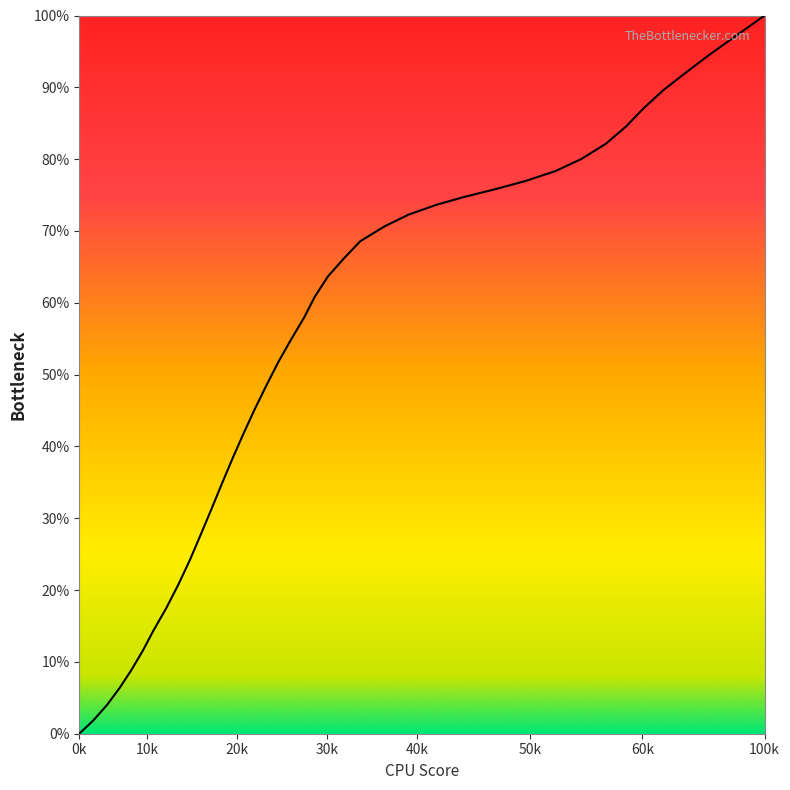

Is this an area chart (filled region under the line)?

No